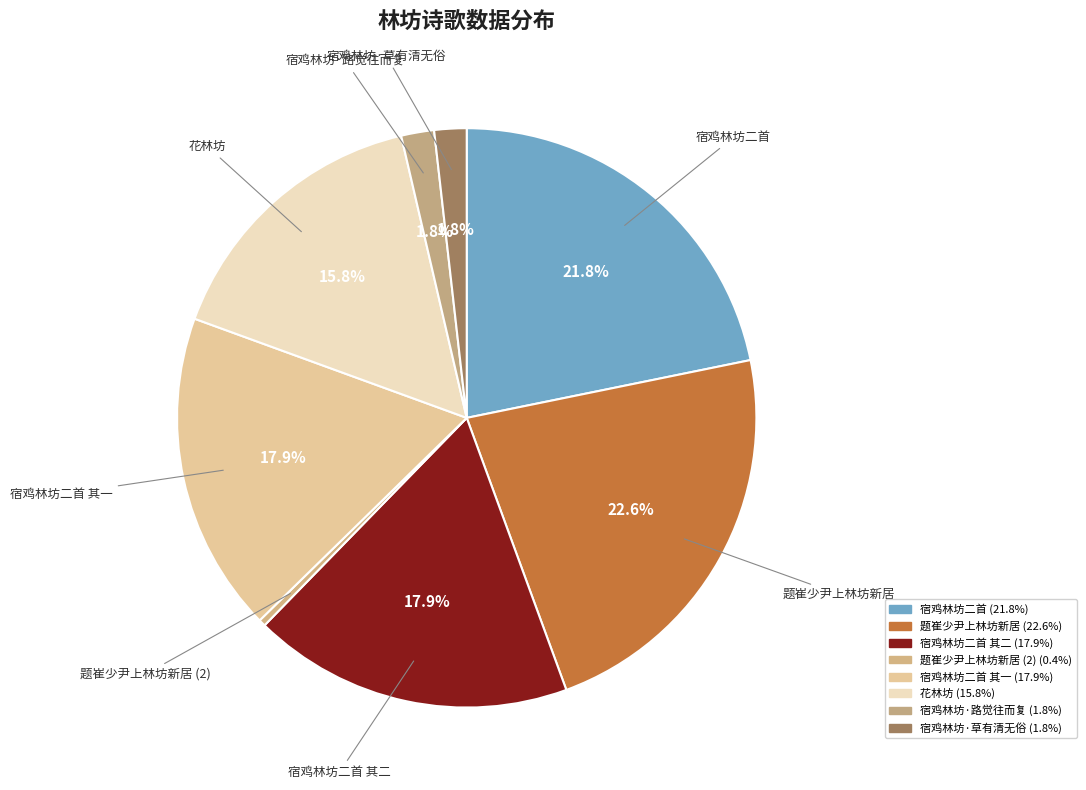

How many segments does this pie chart have?

8